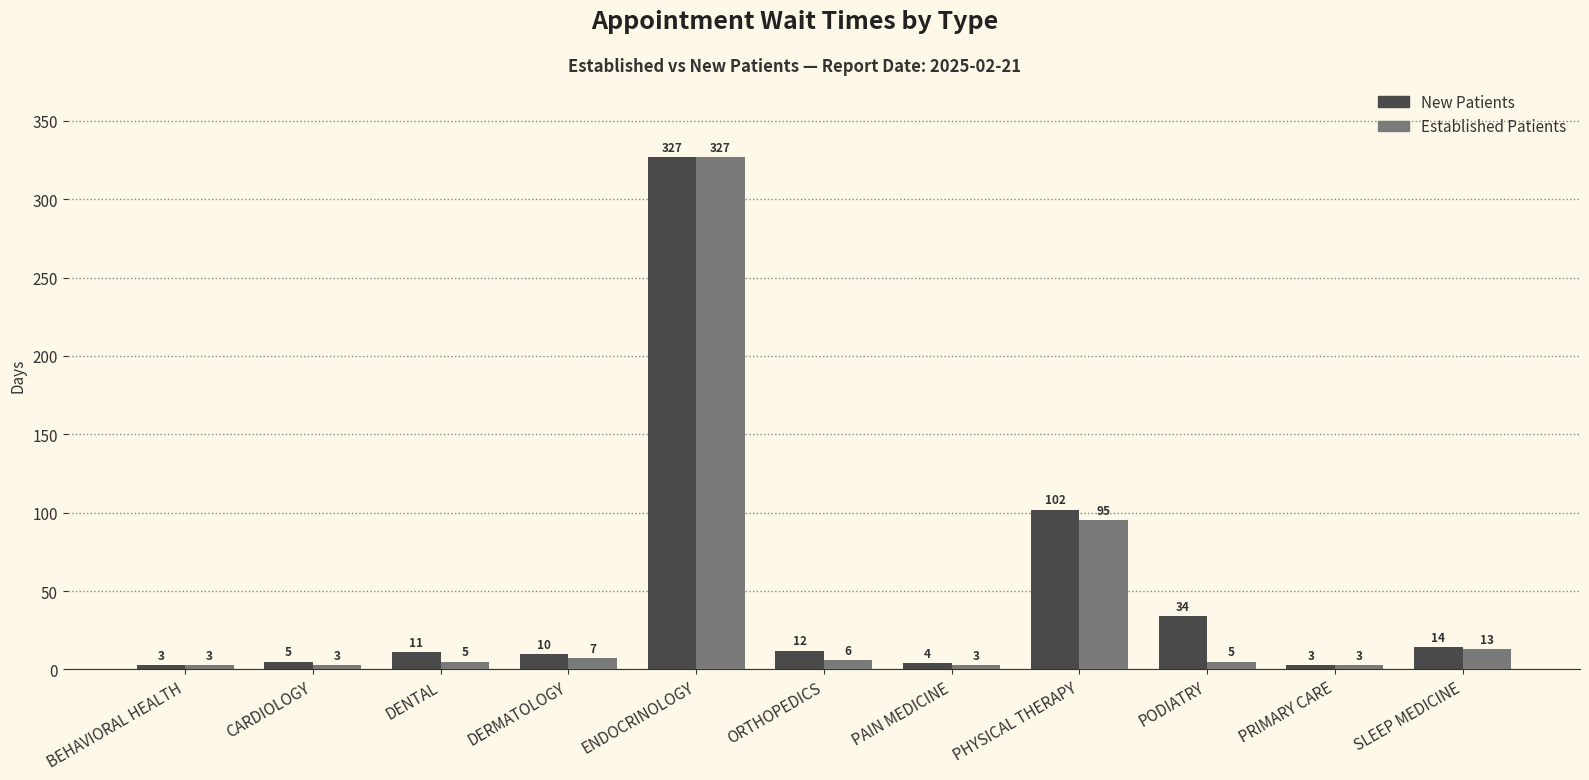

At which category is the sum across all series the highest?

ENDOCRINOLOGY